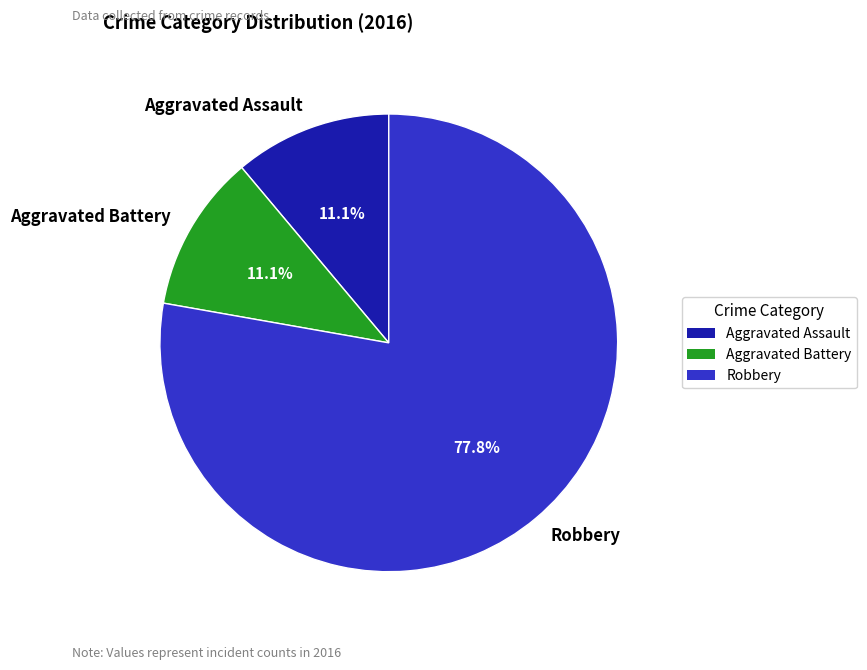

True or false: Robbery accounts for 65% of the total.

False